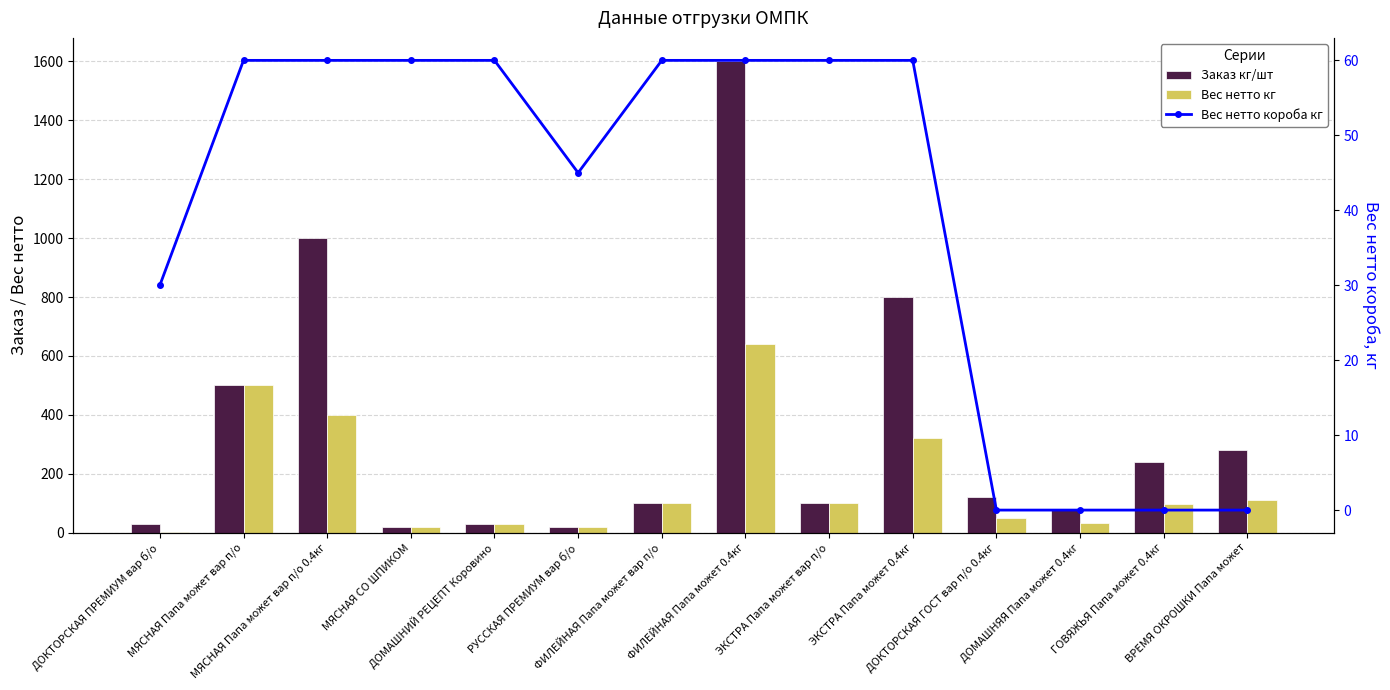

What are all the series names shown in the legend?

Заказ кг/шт, Вес нетто кг, Вес нетто короба кг